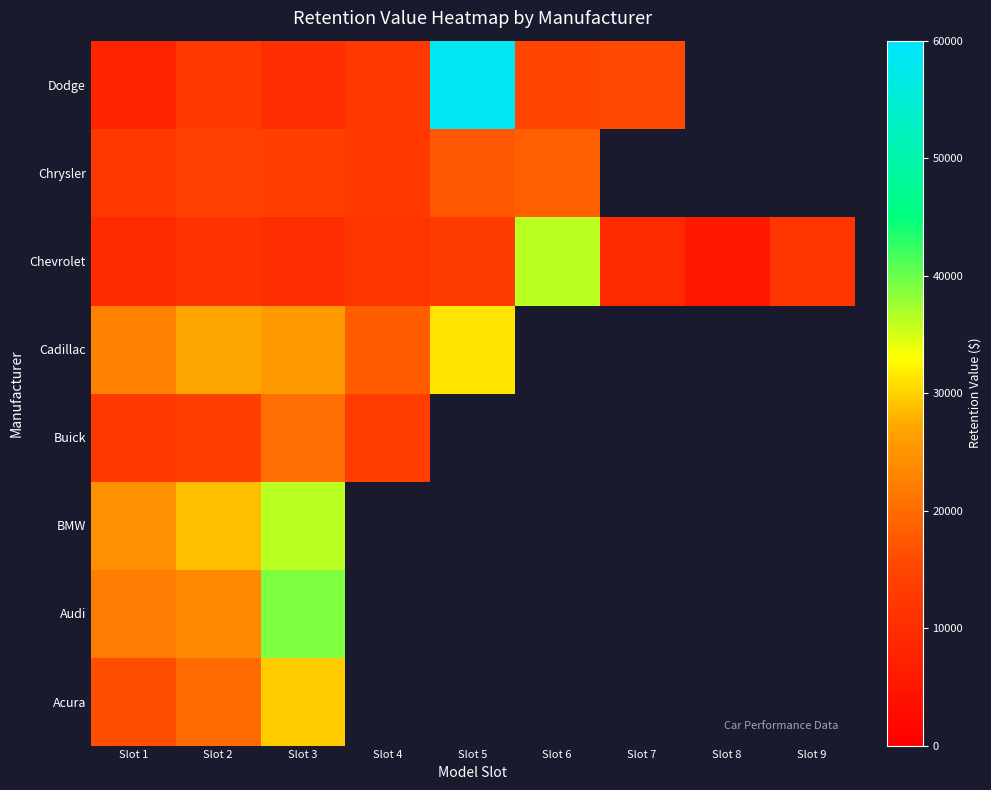

Which category has the highest value across all series?

Slot 5